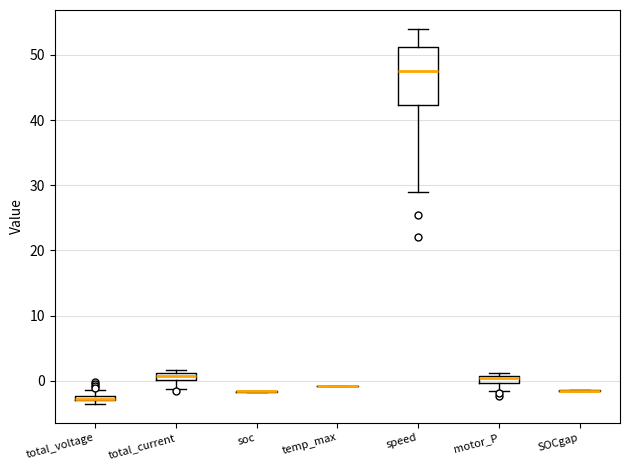

Comparing the boxes themselves (not the whiskers), which one is the tallest?

speed